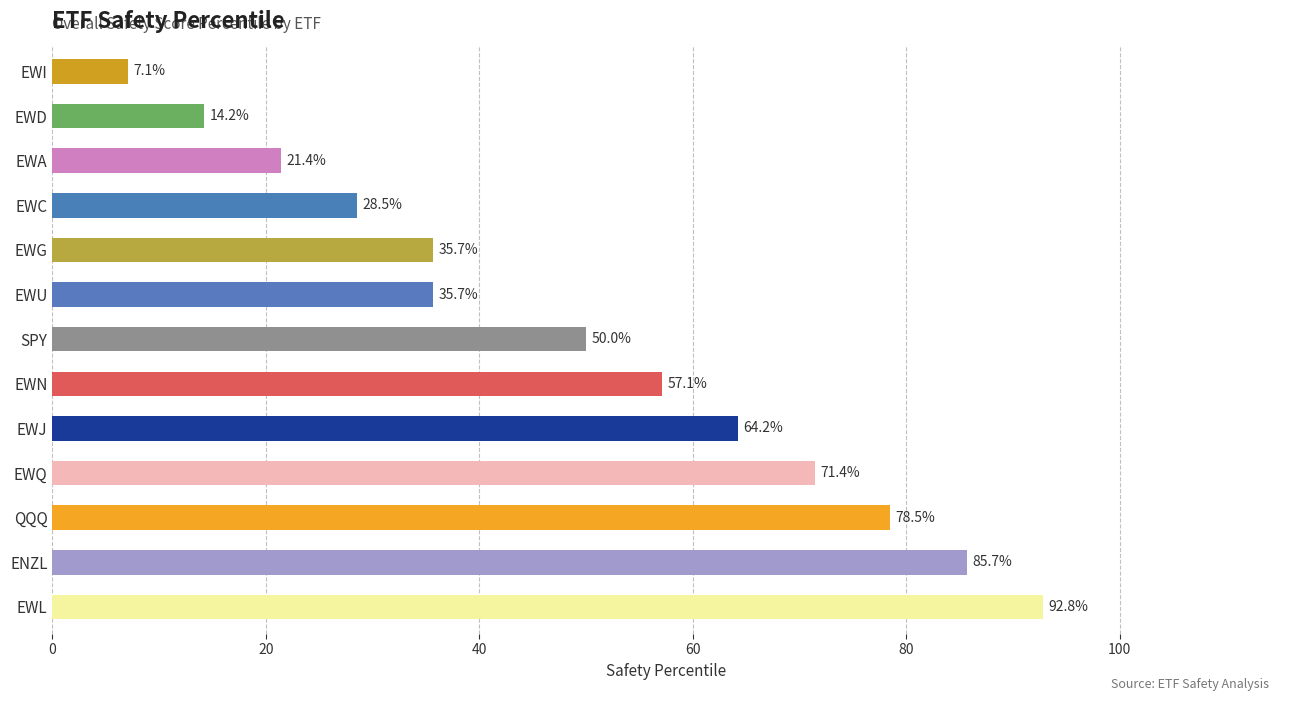

What is the smallest value displayed?

7.1